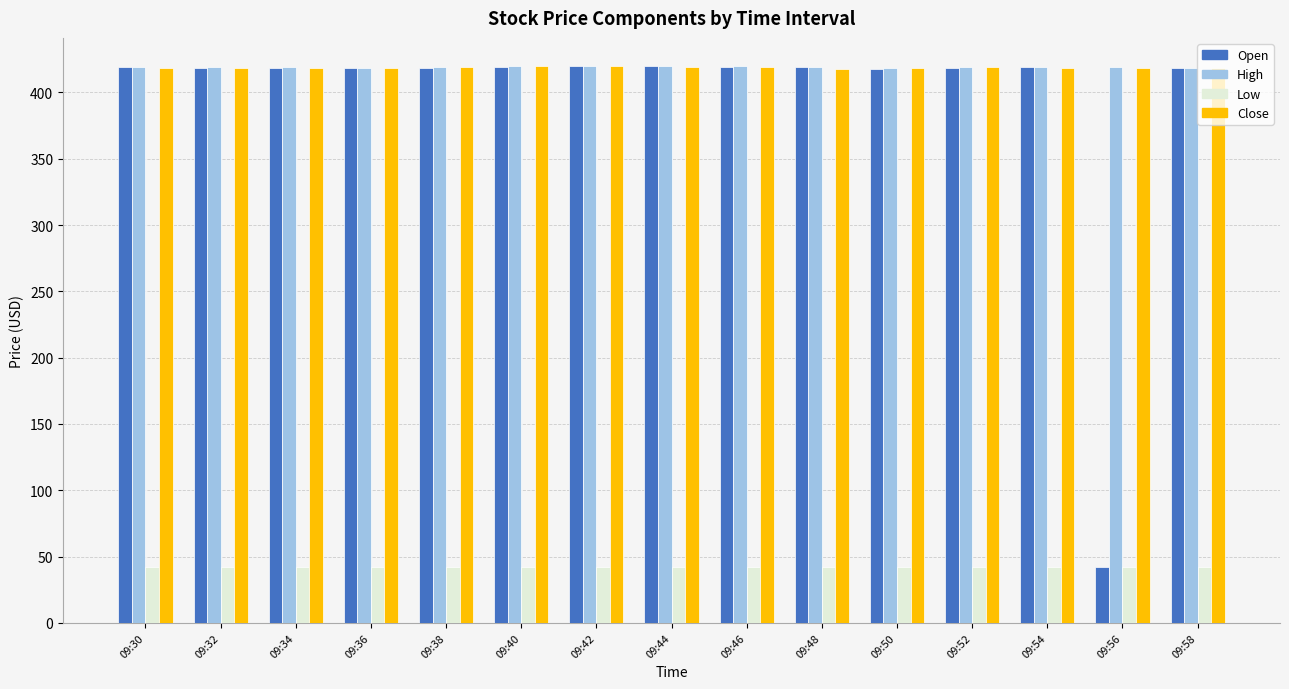

At how many categories does at least one series exceed 282?

15